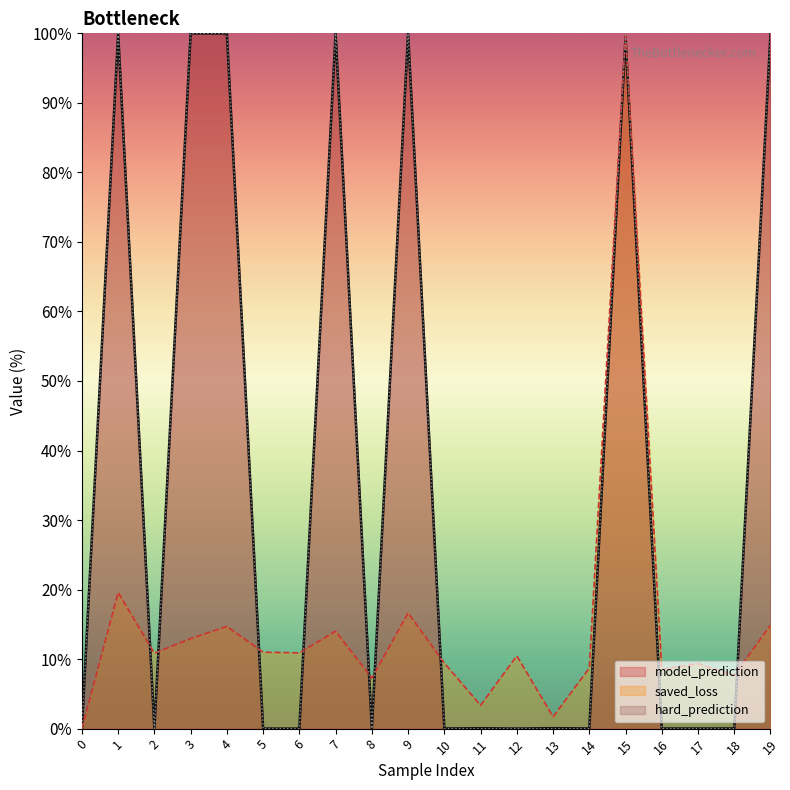

Is it true that hard_prediction equals -64.9 at 16?

False